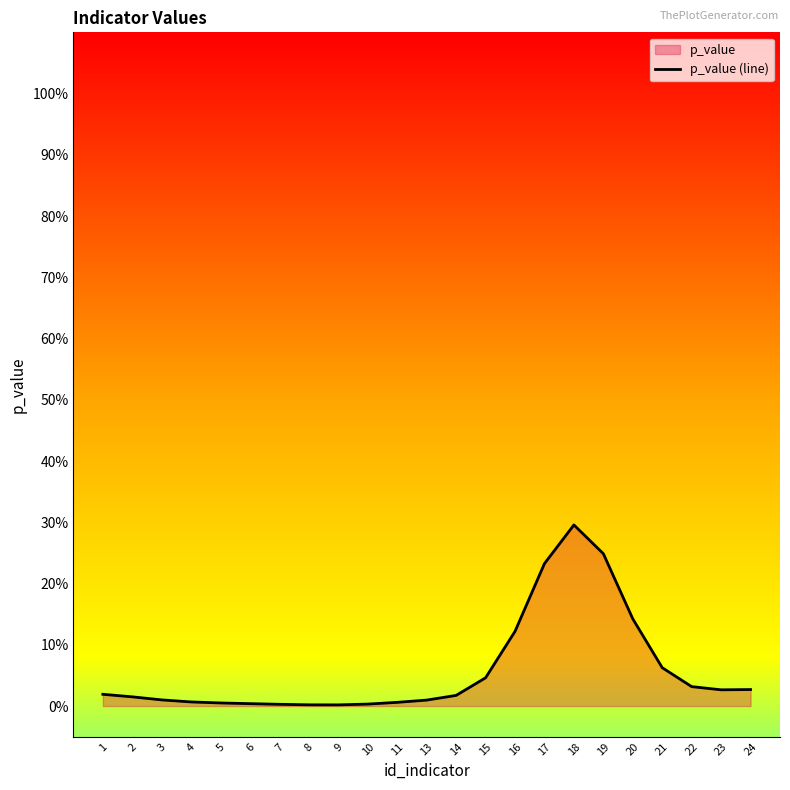

List the labels in order of value, largest first.

18, 19, 17, 20, 16, 21, 15, 22, 24, 23, 1, 14, 2, 3, 13, 4, 11, 5, 6, 10, 7, 8, 9